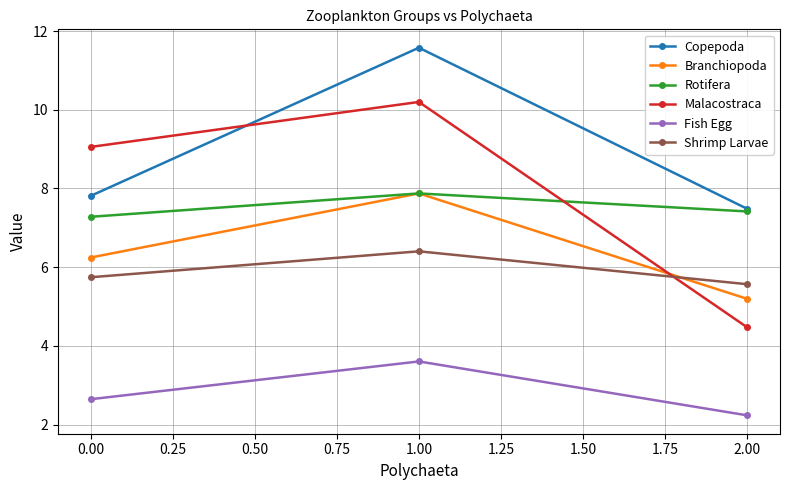

What is the maximum value for Malacostraca?

10.2